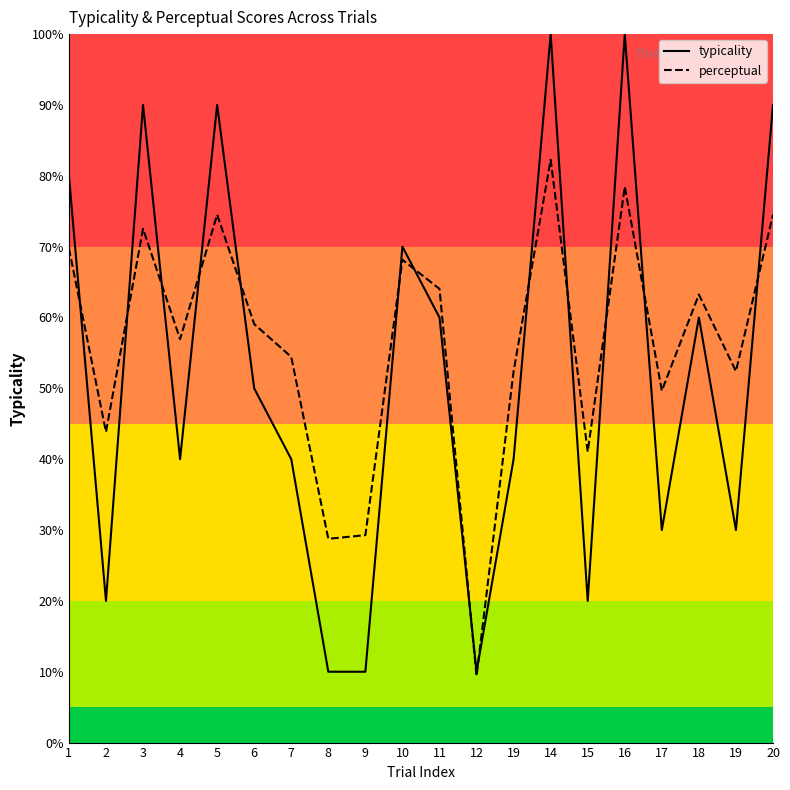

What is the maximum value shown in the chart?

100.0